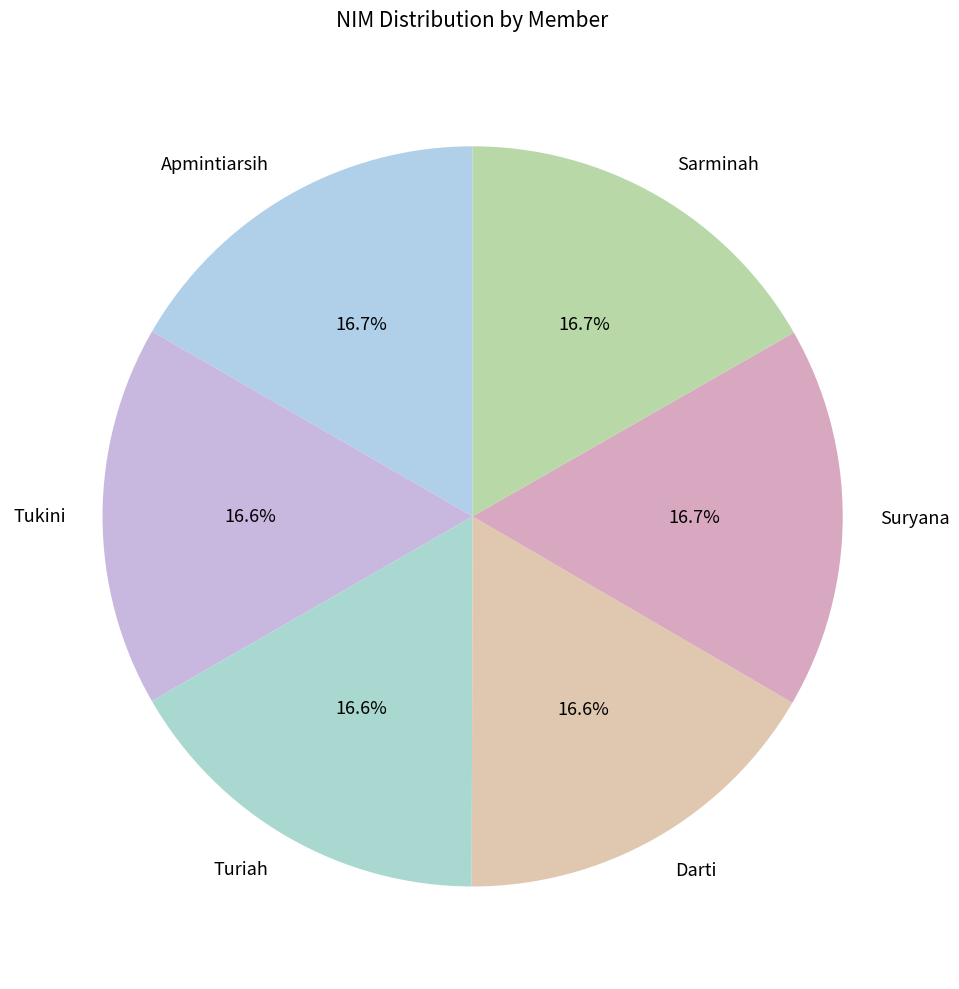

The Darti slice represents 17% of the pie. True or false?

True